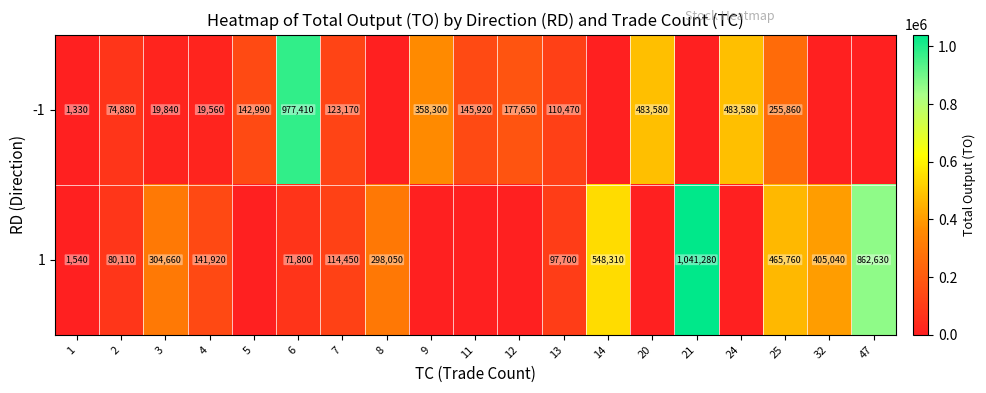

Is it true that 1 equals 1041280 at 21?

True